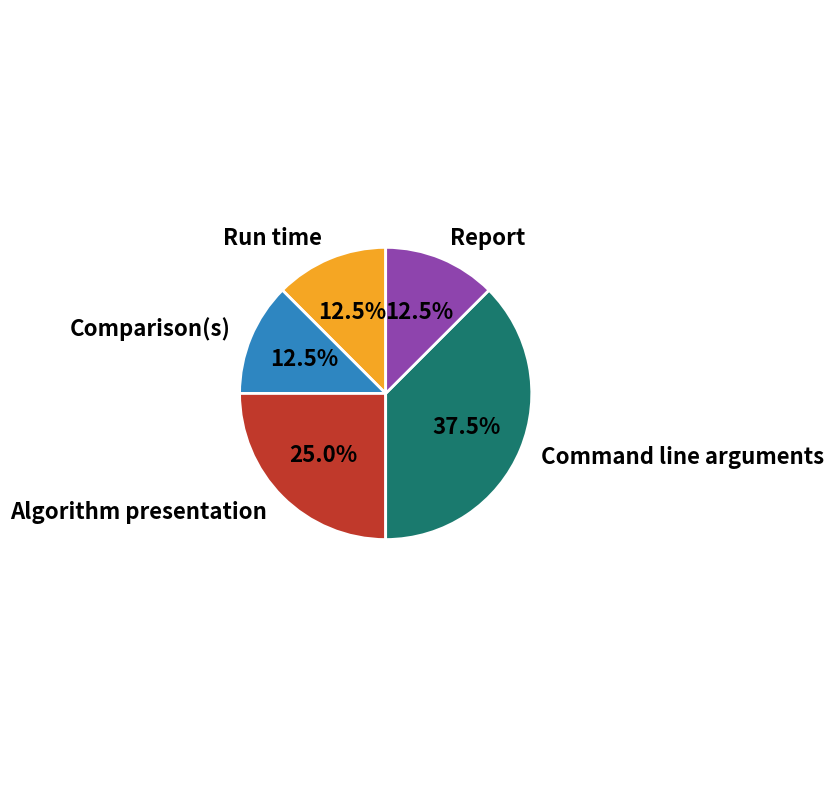

Which category has the biggest portion of the pie?

Command line arguments